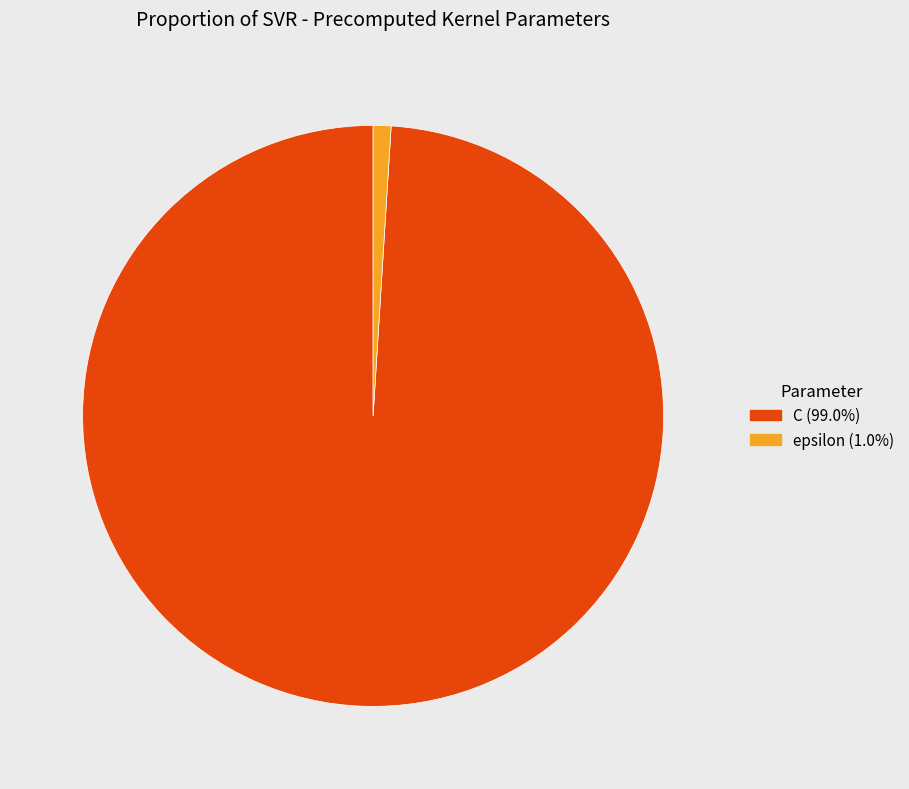

Count the number of slices in the pie.

2